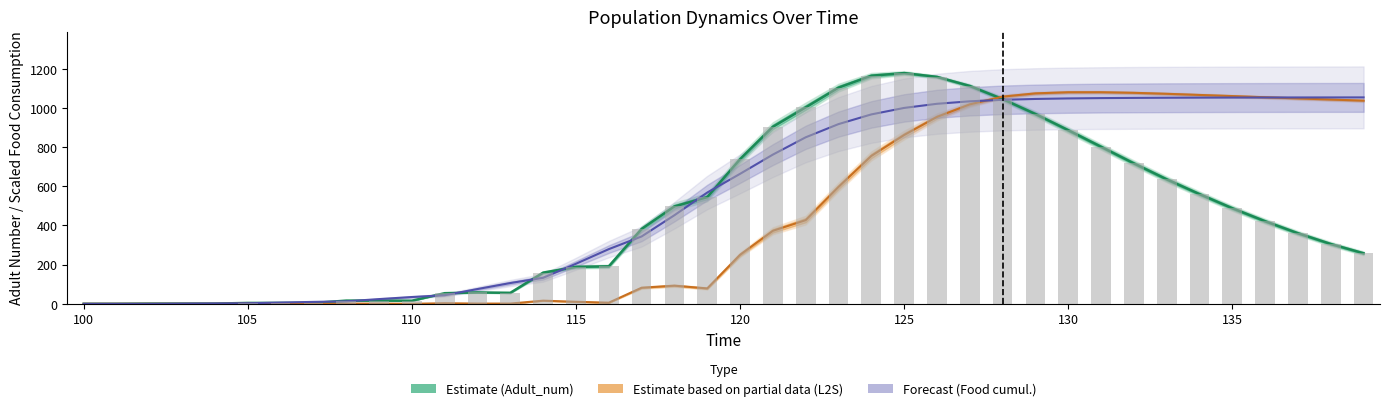

How many distinct data groups are displayed?

4